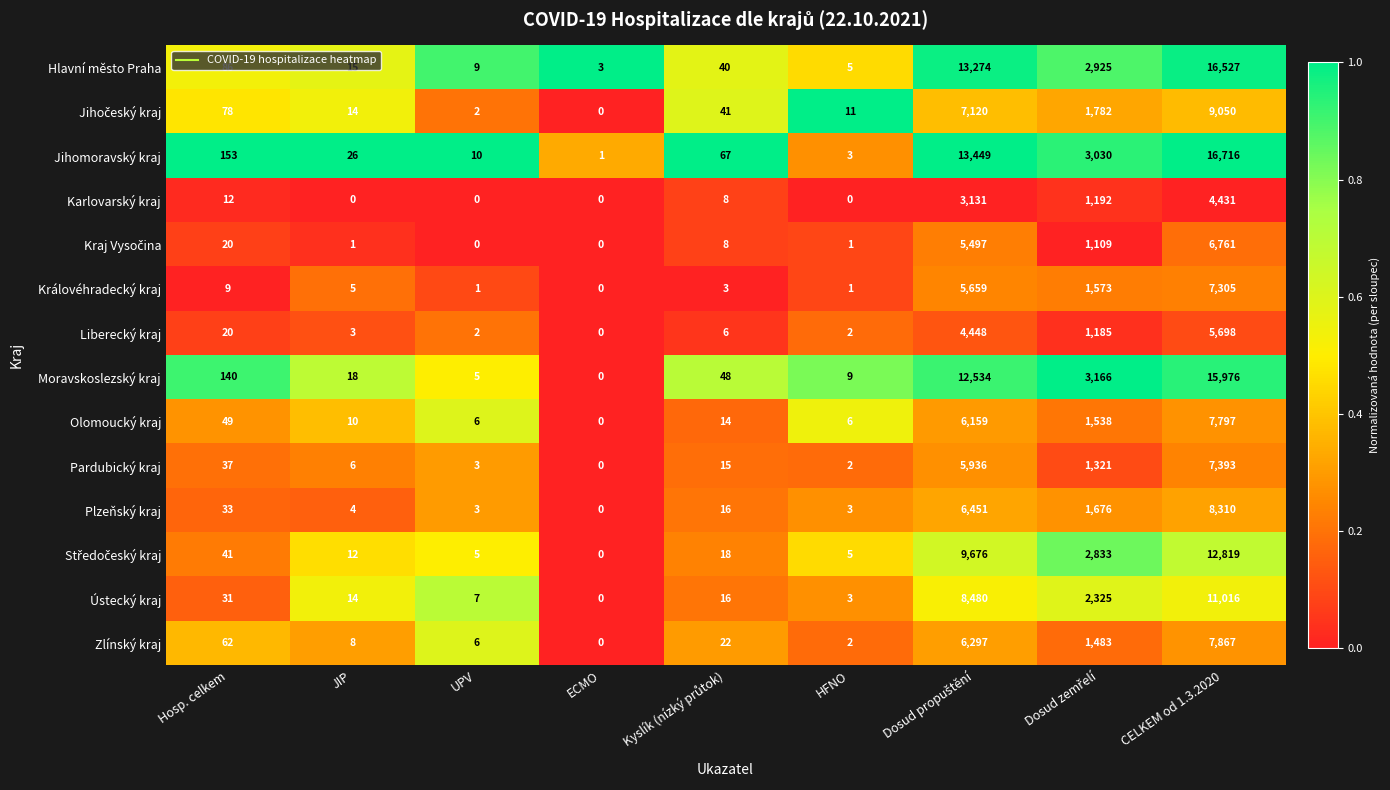

The value of Hlavní město Praha at HFNO is 9. True or false?

False